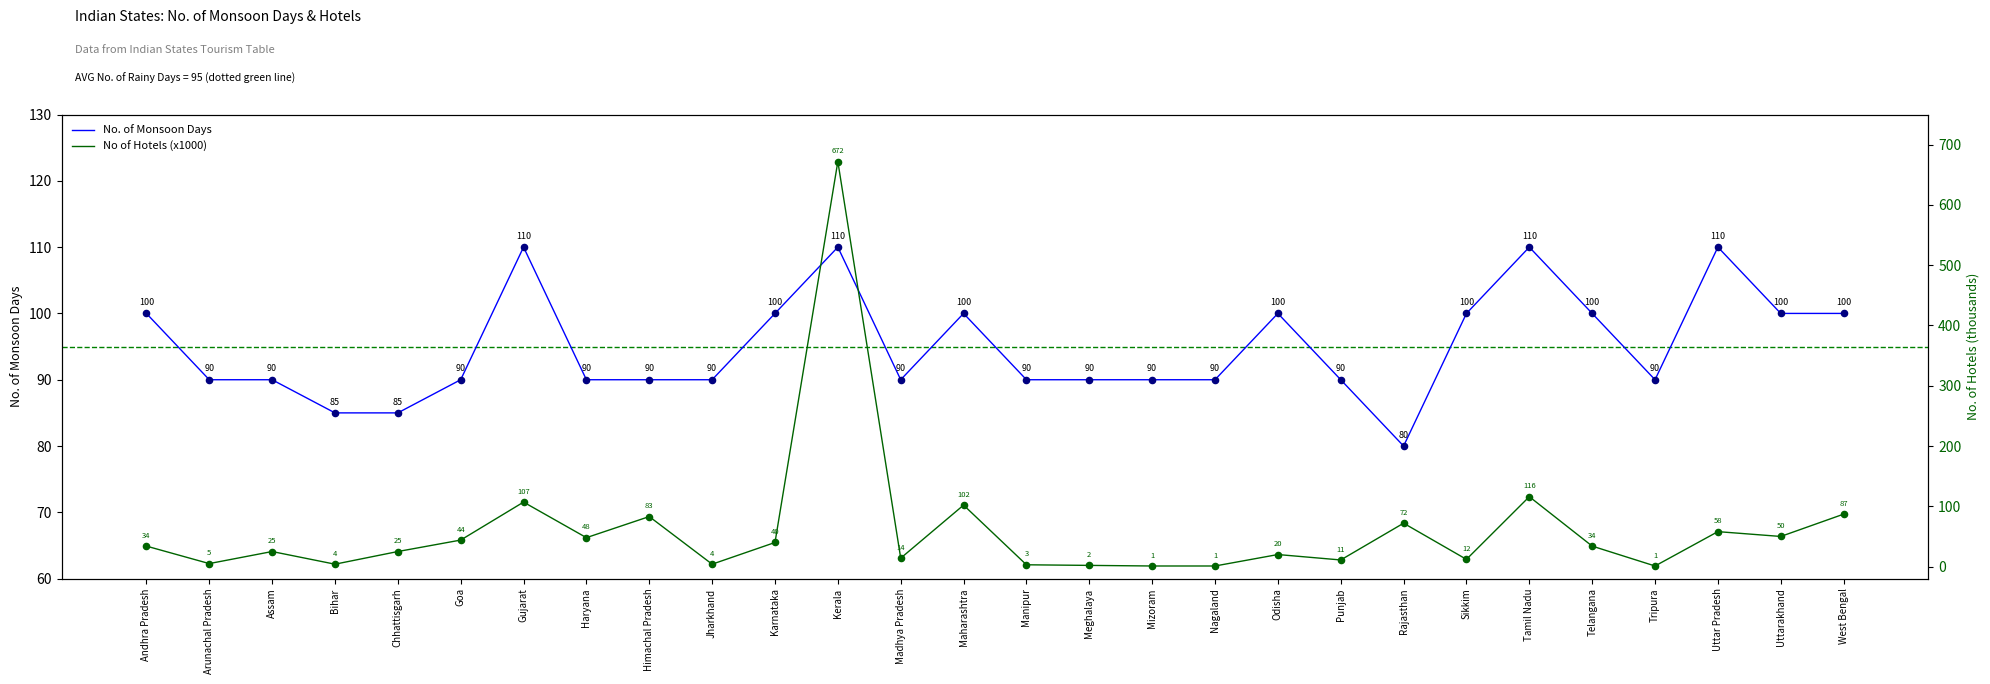

What are all the series names shown in the legend?

No. of Monsoon Days, No of Hotels (x1000)